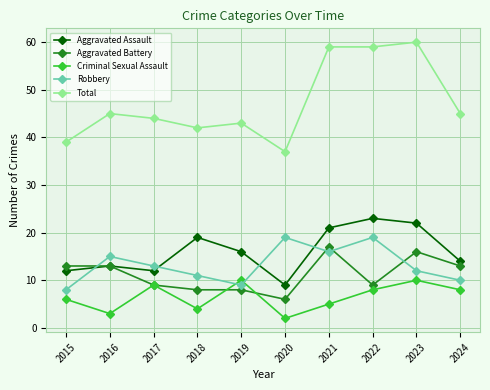

What is the spread (max minus min) of values at 2020?

35